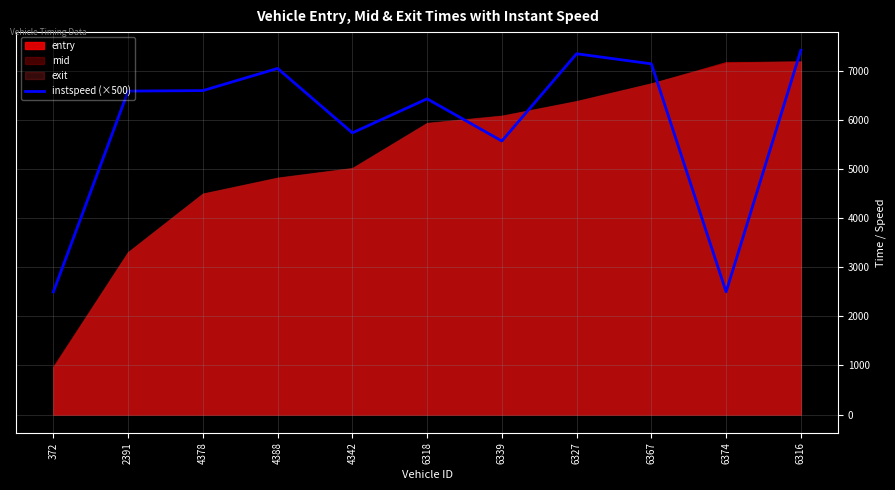

What is the value of the 11th point from the left?

7423.8